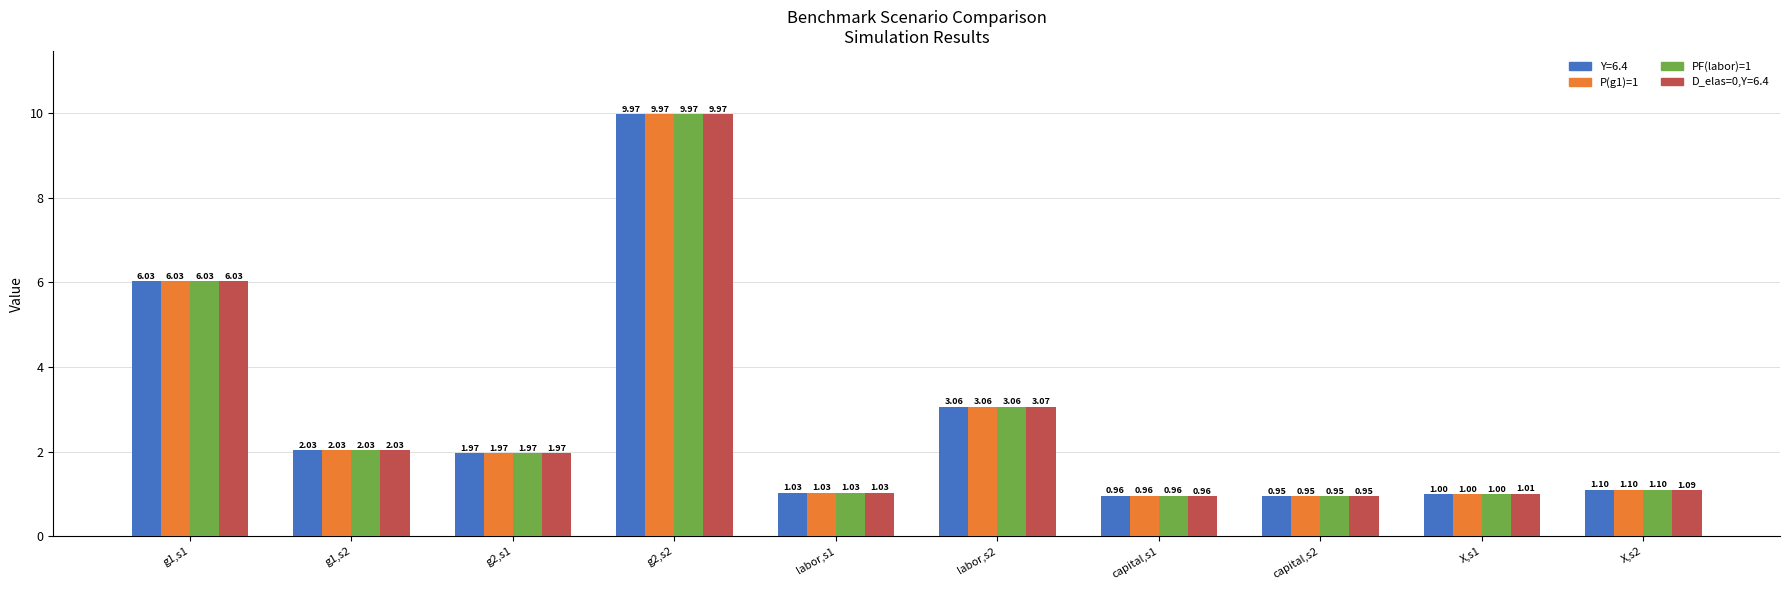

Rank the categories by D_elas=0,Y=6.4 value from highest to lowest.

g2,s2, g1,s1, labor,s2, g1,s2, g2,s1, X,s2, labor,s1, X,s1, capital,s1, capital,s2